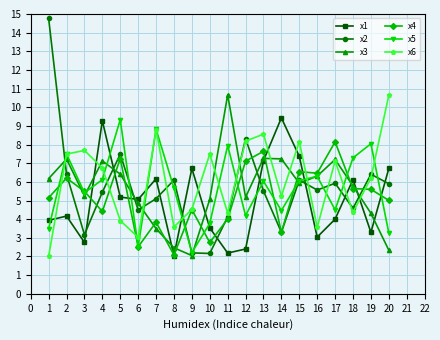

True or false: x1 and x2 cross at least once.

True